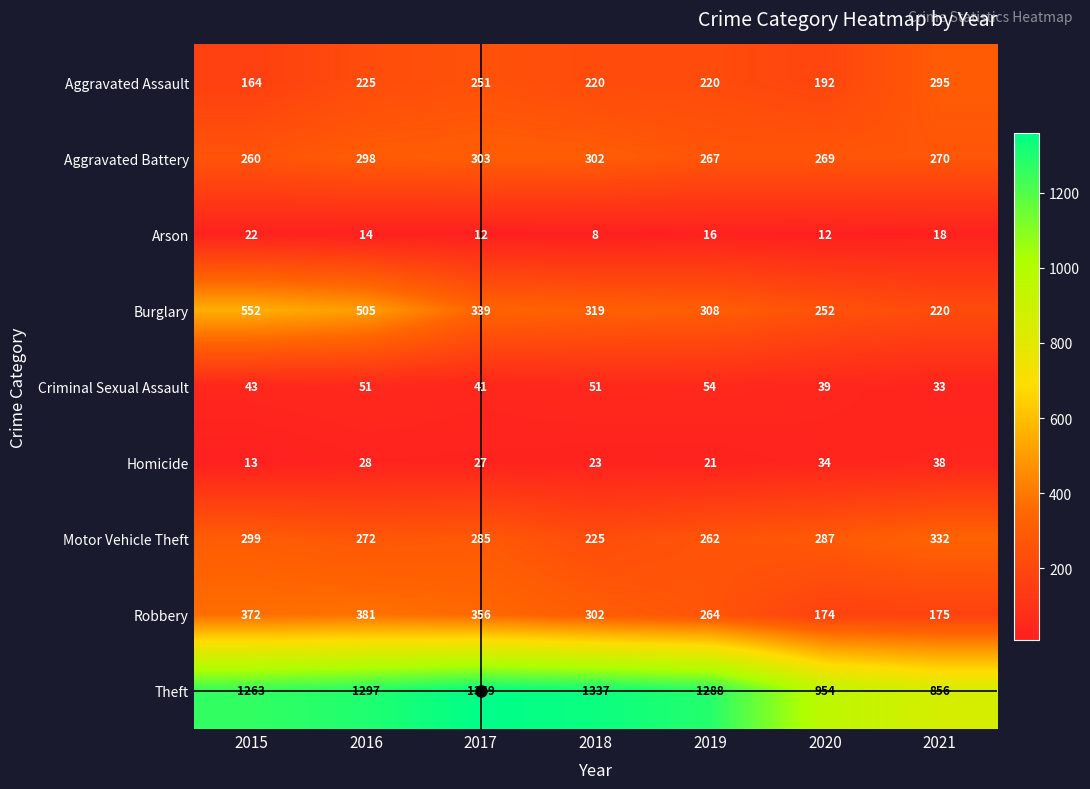

At 2016, list the series in order from largest to smallest.

Theft, Burglary, Robbery, Aggravated Battery, Motor Vehicle Theft, Aggravated Assault, Criminal Sexual Assault, Homicide, Arson